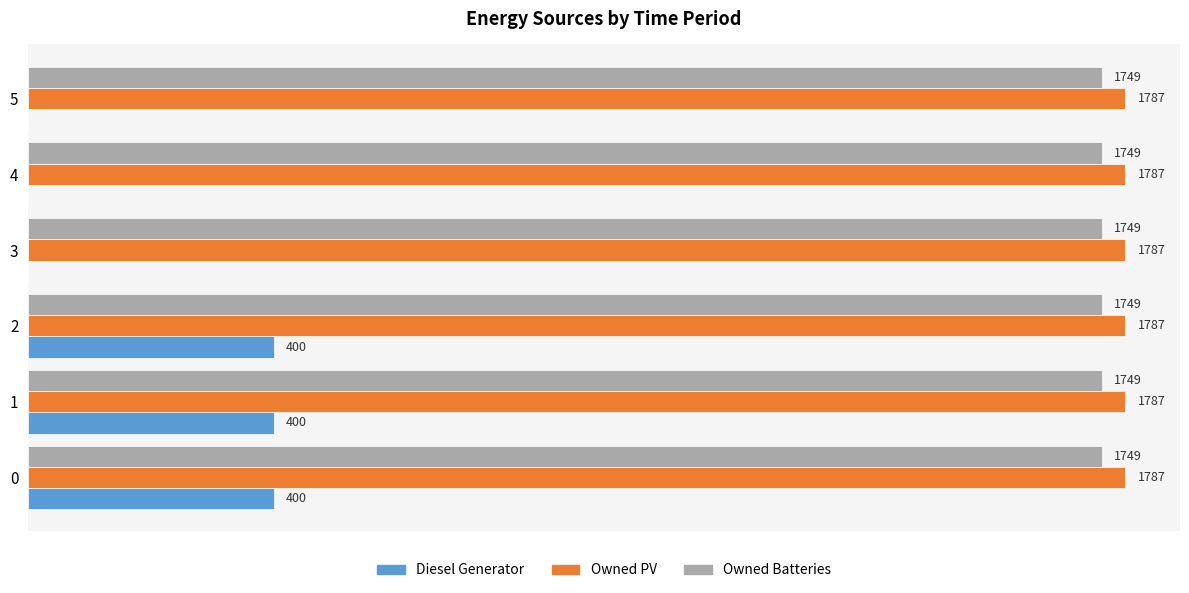

Which series has the largest total across all categories?

Owned PV